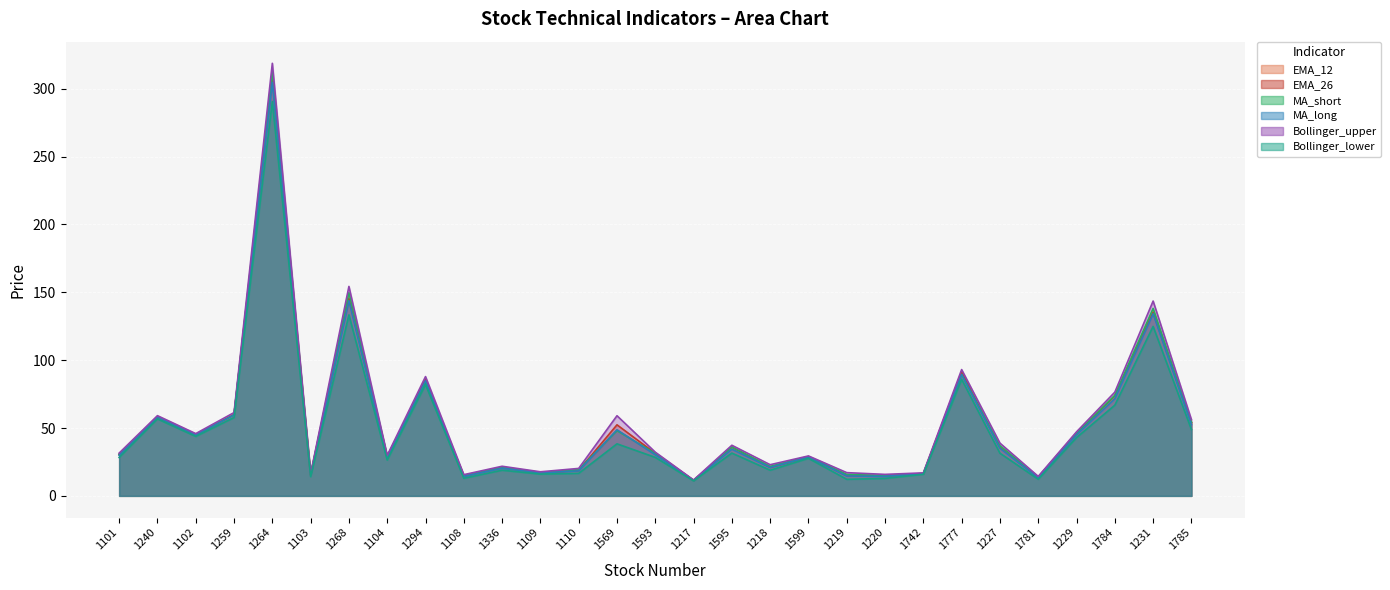

How many values in the EMA_26 series exceed 31?

15